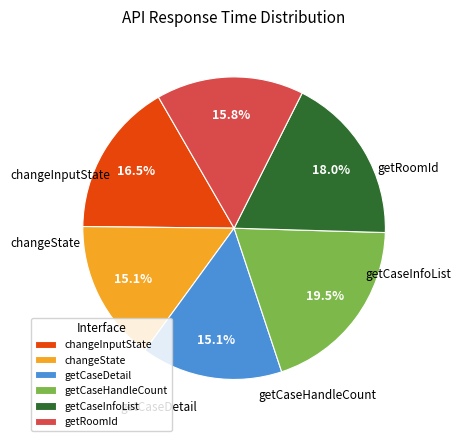

How many slices are in this pie chart?

6